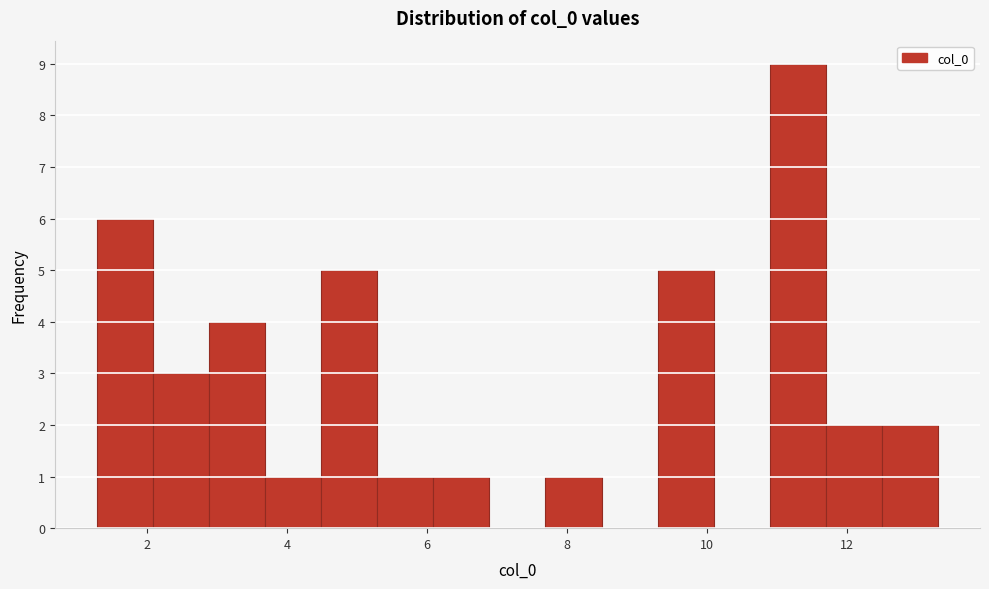

Over which range of the x-axis is the bar tallest?

11.0 to 11.8